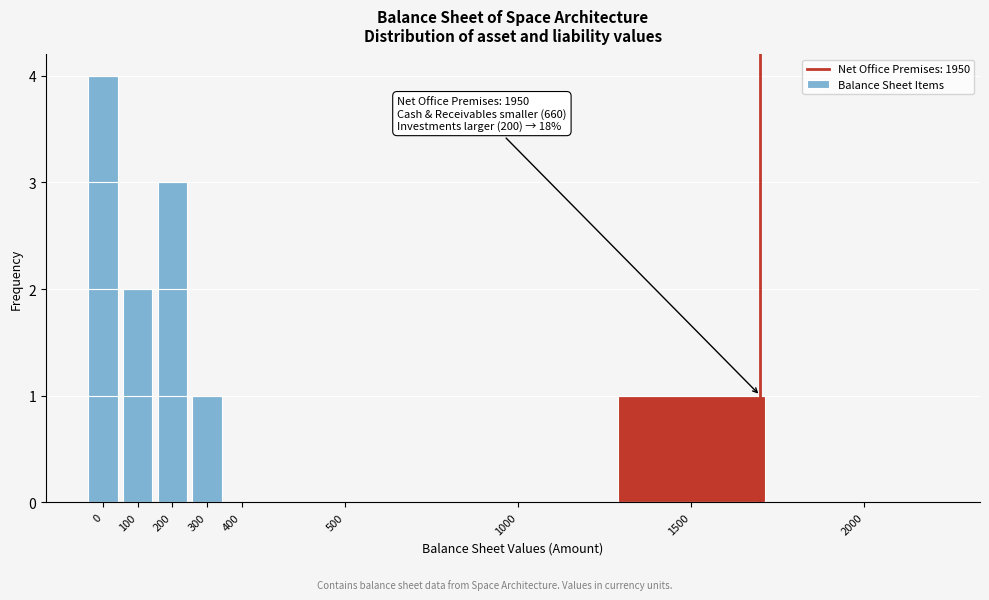

Reading left to right, what are all the values shown in this chart?

0=4	100=2	200=3	300=1	400=0	500=0	1000=0	1500=1	2000=0